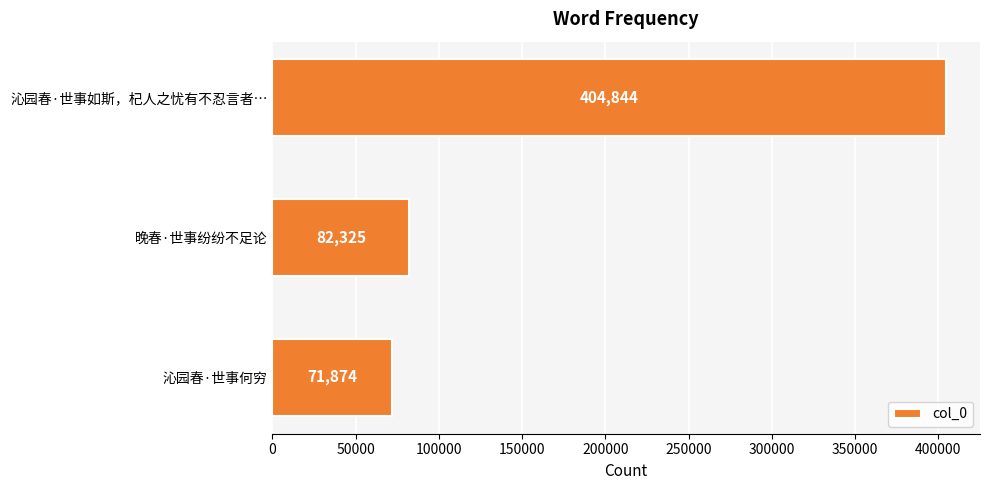

What is the smallest value displayed?

71874